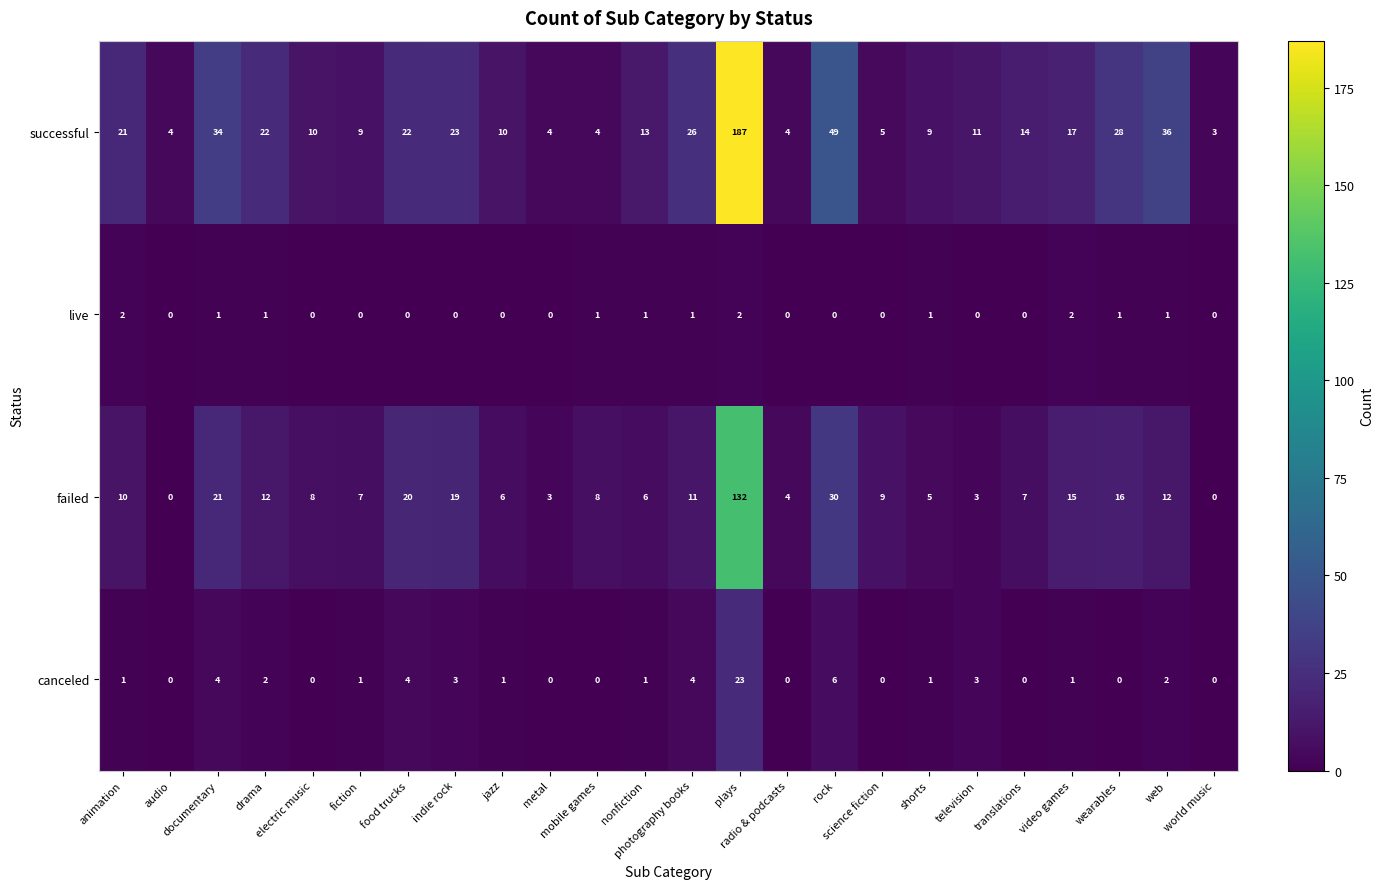

Which series has the widest spread of values?

successful